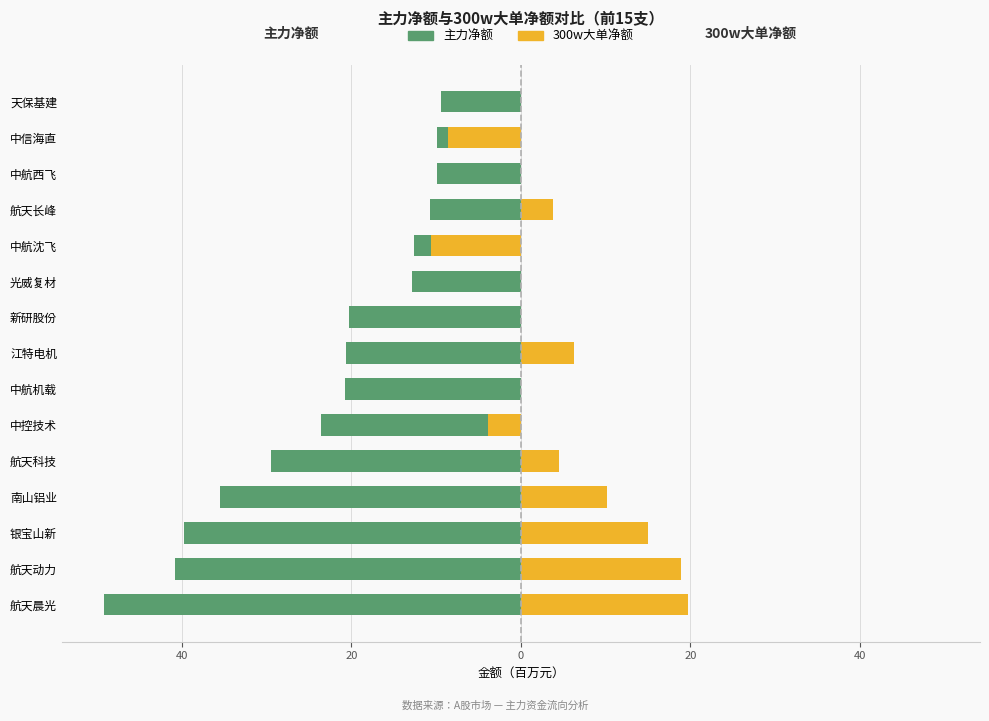

At how many categories does at least one series exceed -34?

15